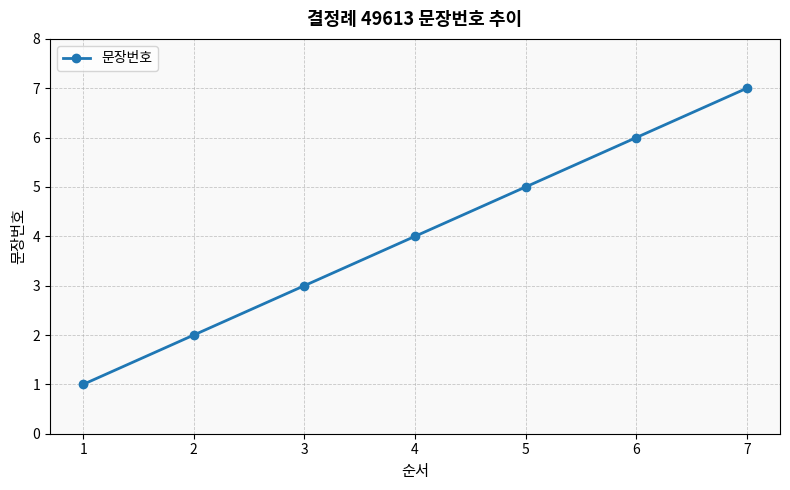

At which category does the chart reach its peak across all series?

7